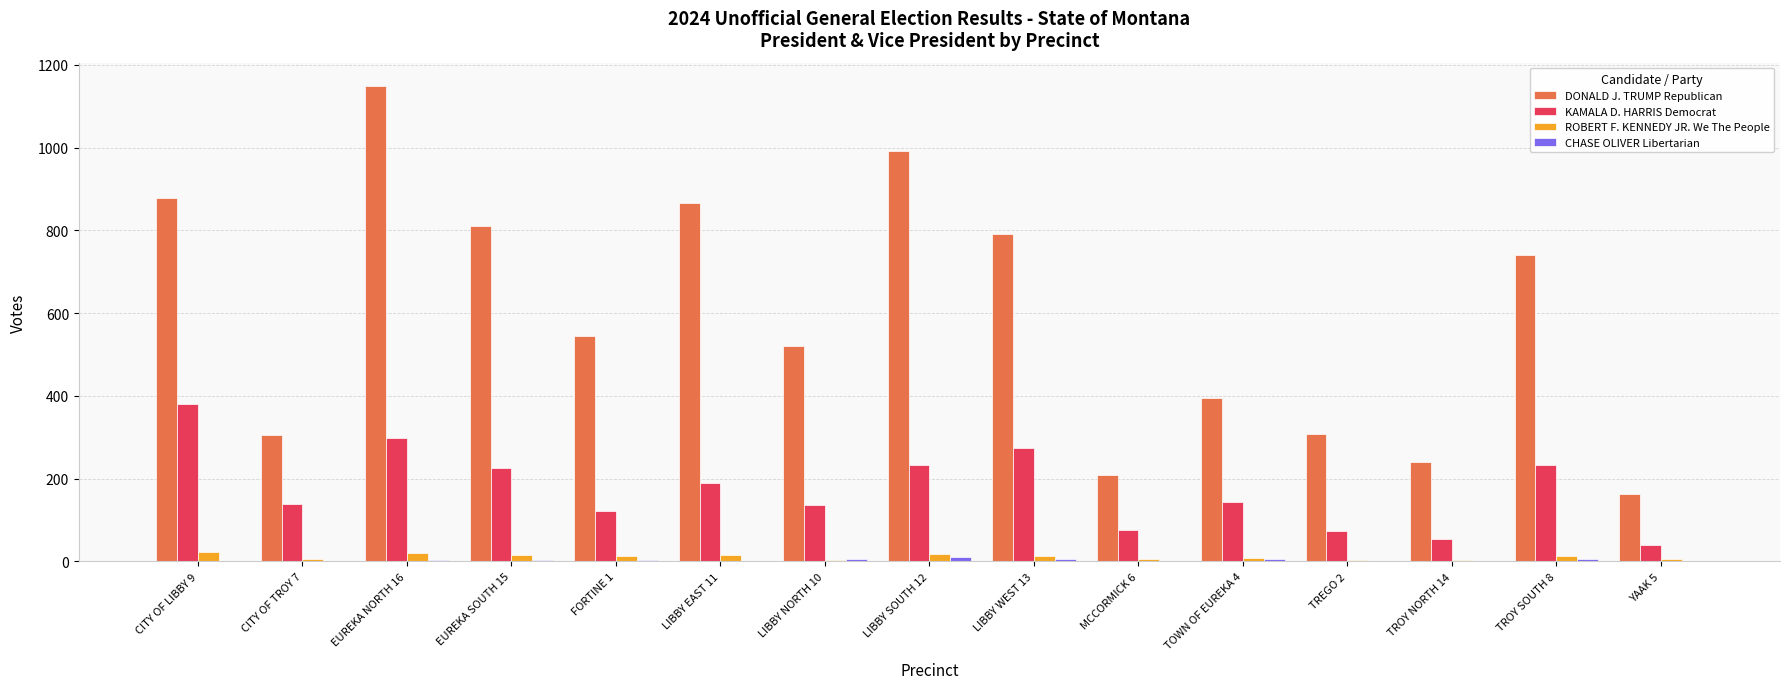

At which category is the sum across all series the highest?

EUREKA NORTH 16